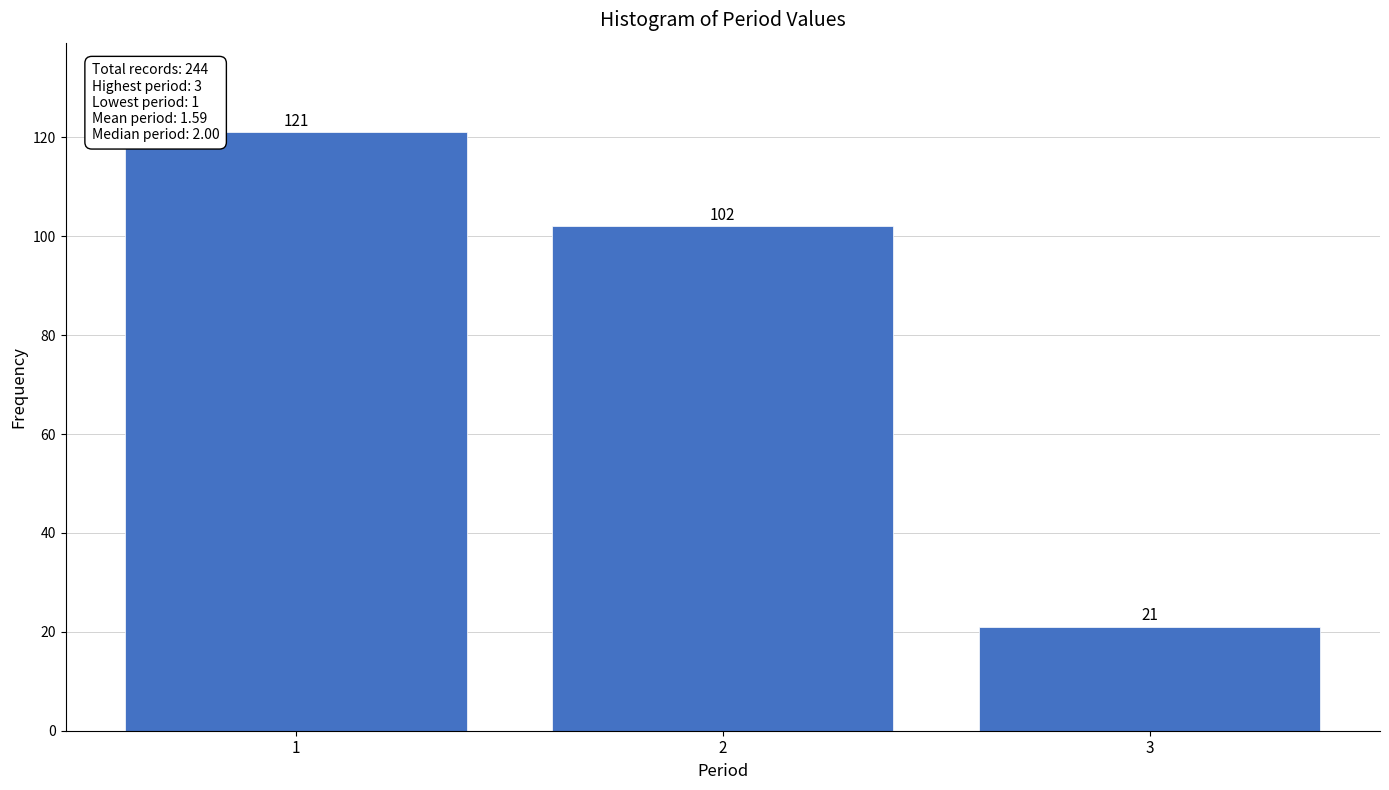

Reading left to right, transcribe all the data shown in this chart.

1=121	2=102	3=21